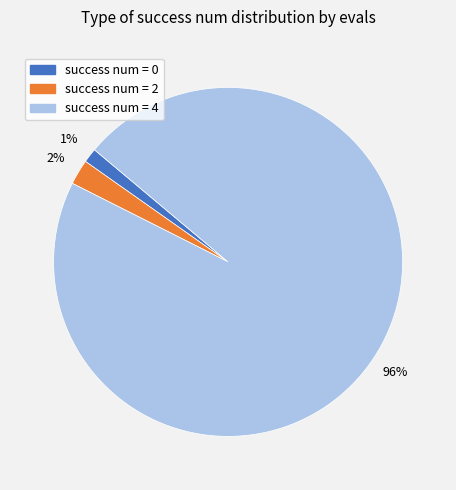

True or false: success num = 0 accounts for 8% of the total.

False